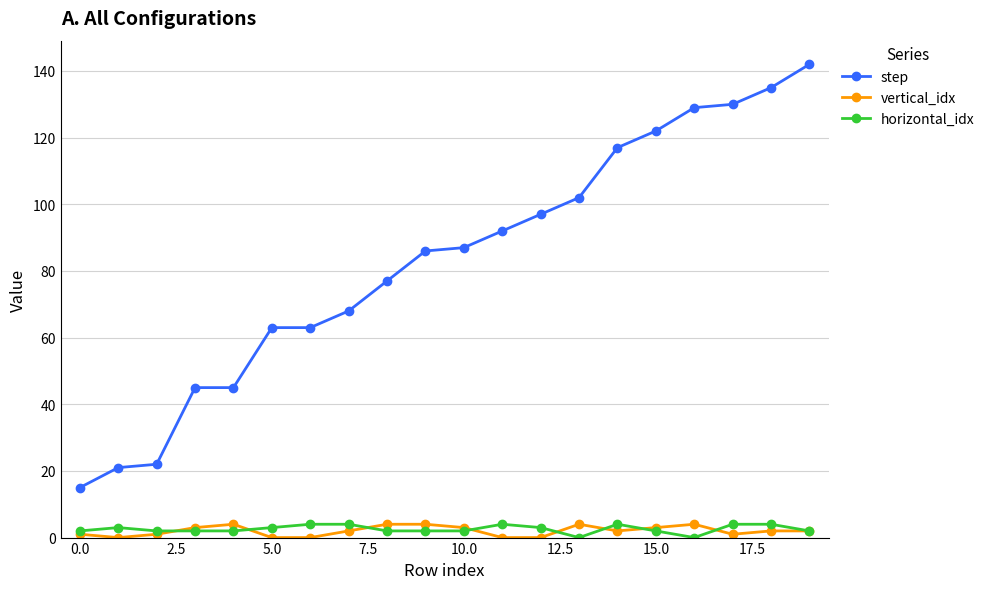

At how many categories does at least one series exceed 73?

12